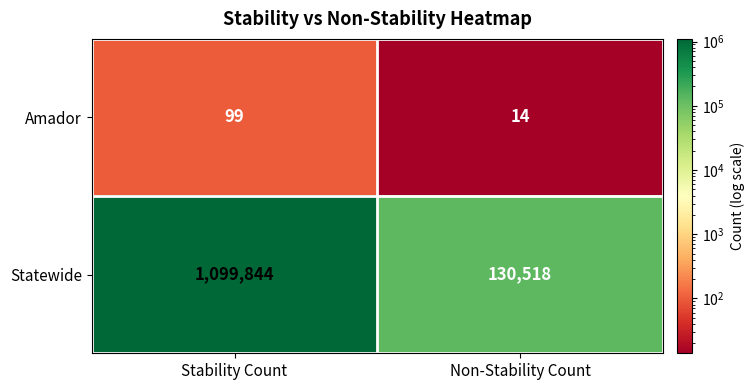

At Stability Count, list the series in order from largest to smallest.

Statewide, Amador